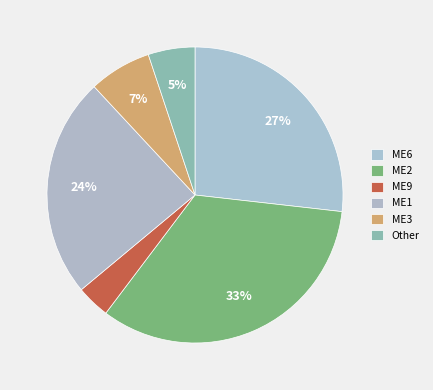

Count the number of slices in the pie.

6